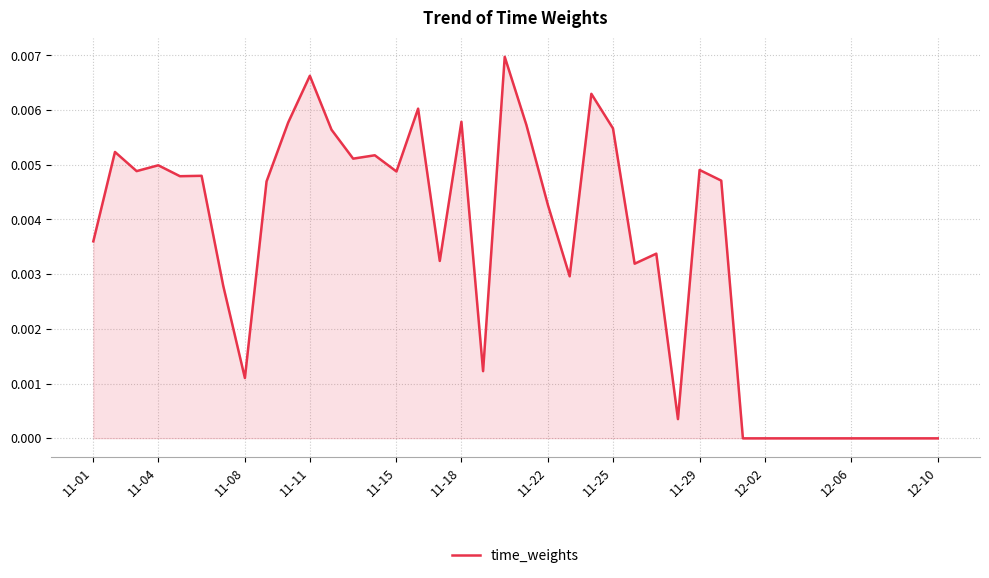

How many interior local peaks (higher than both neighbors) does the data have?

12